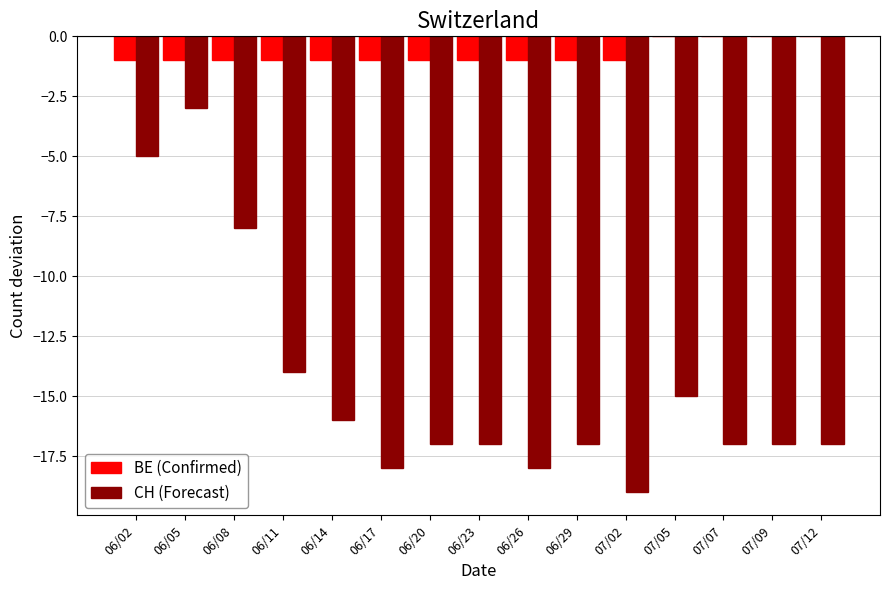

The value of CH (Forecast) at 07/12 is -12. True or false?

False